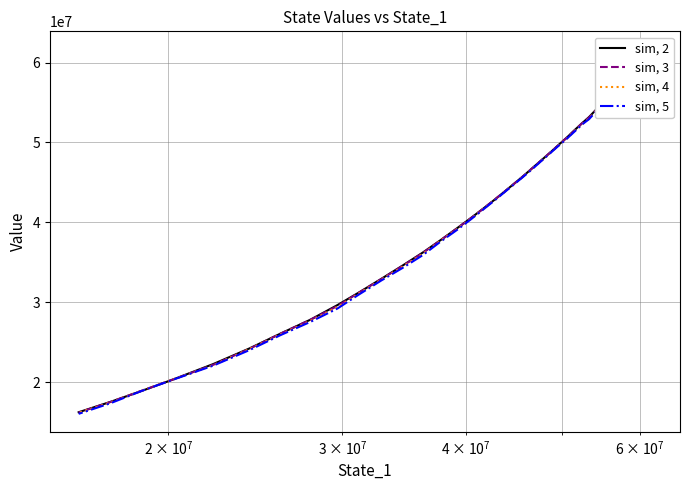

Rank the series by their maximum value, from lowest to highest.

sim, 5, sim, 4, sim, 2, sim, 3